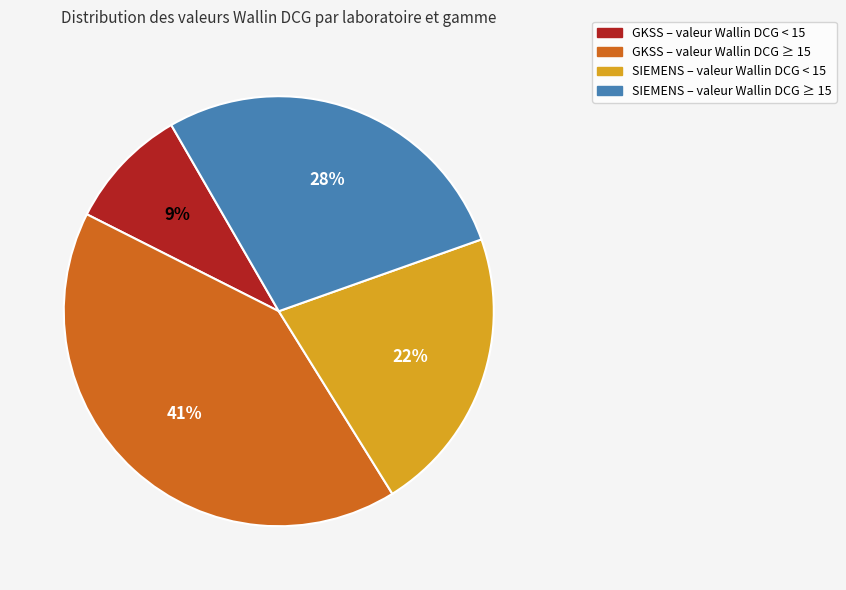

How many slices are in this pie chart?

4